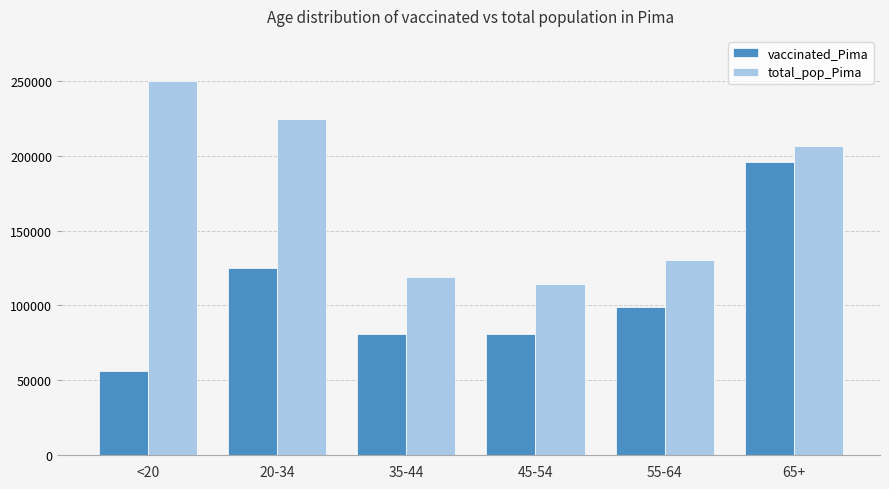

What is the difference between the highest and lowest values at 45-54?

33529